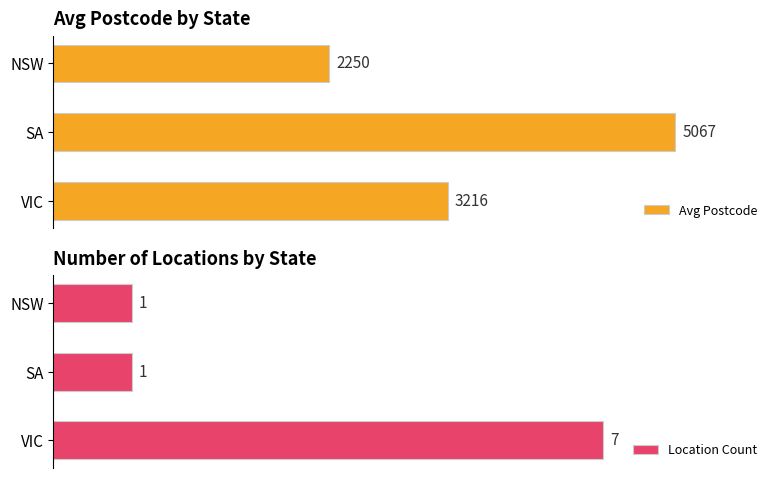

List the labels in order of Avg Postcode value, largest first.

SA, VIC, NSW